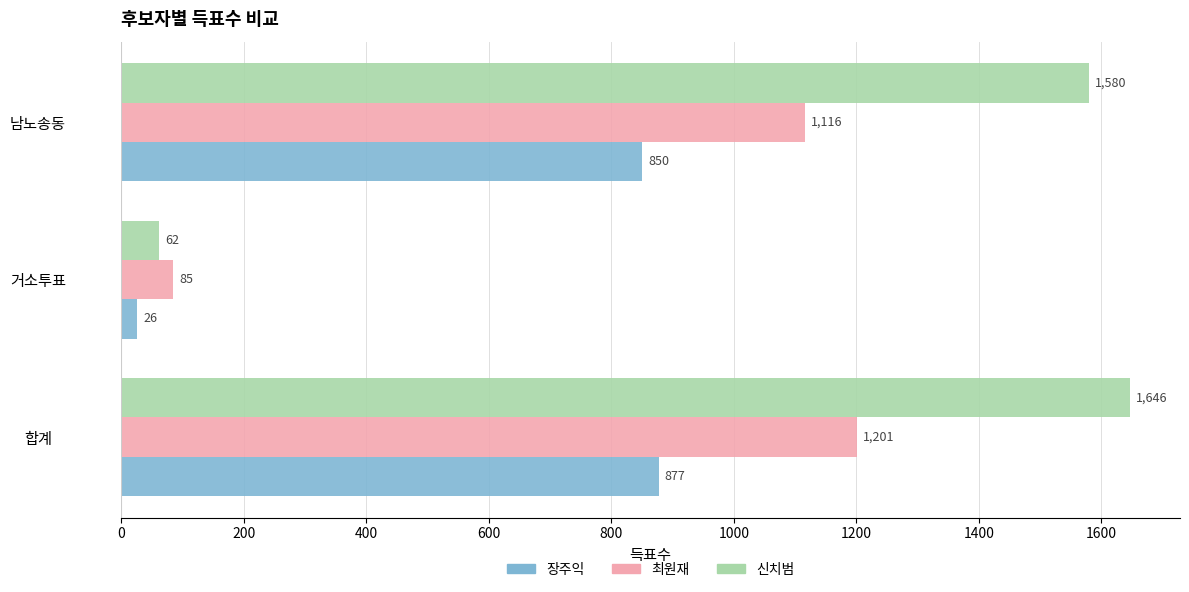

What is the minimum value for 장주익?

26